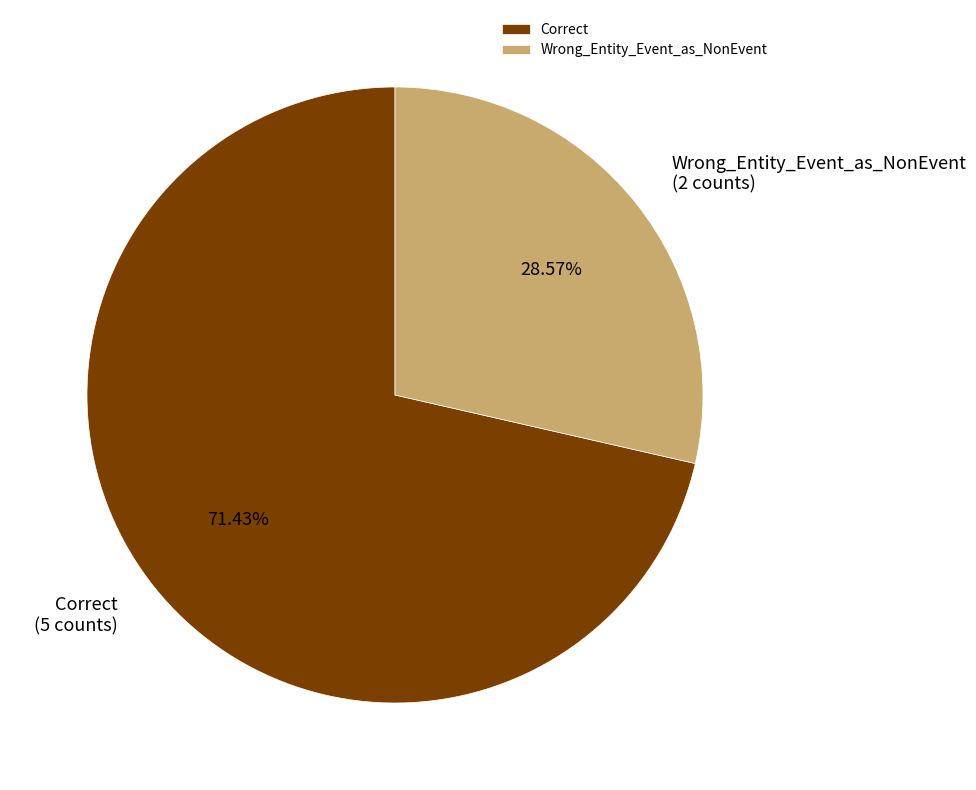

Is it true that Correct is 71% of the pie?

True